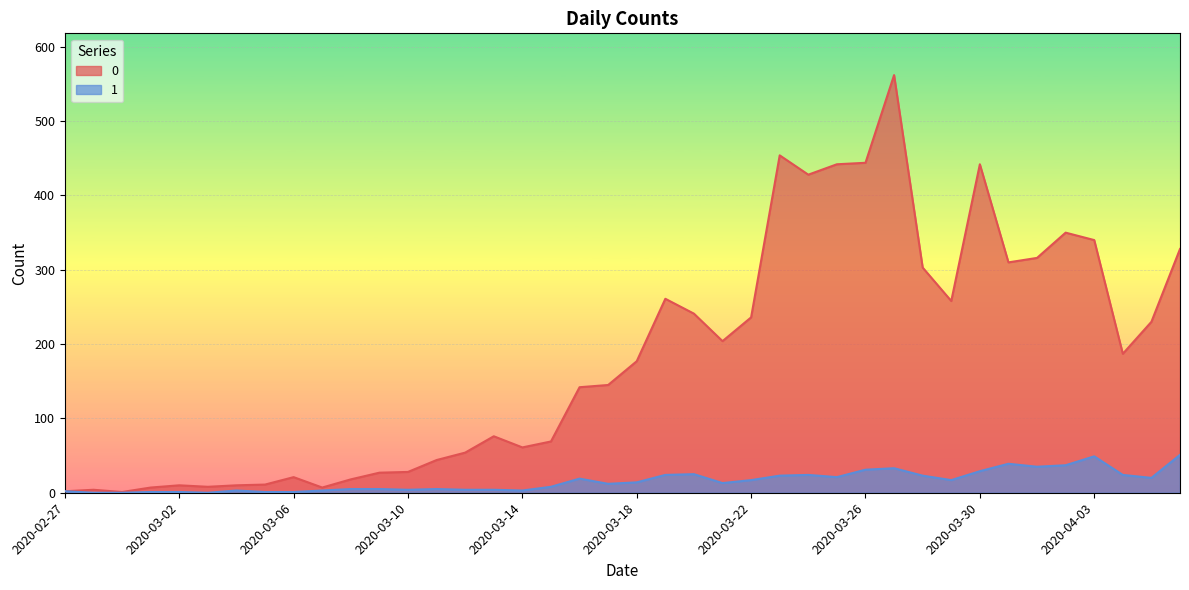

True or false: 0 and 1 cross at least once.

False